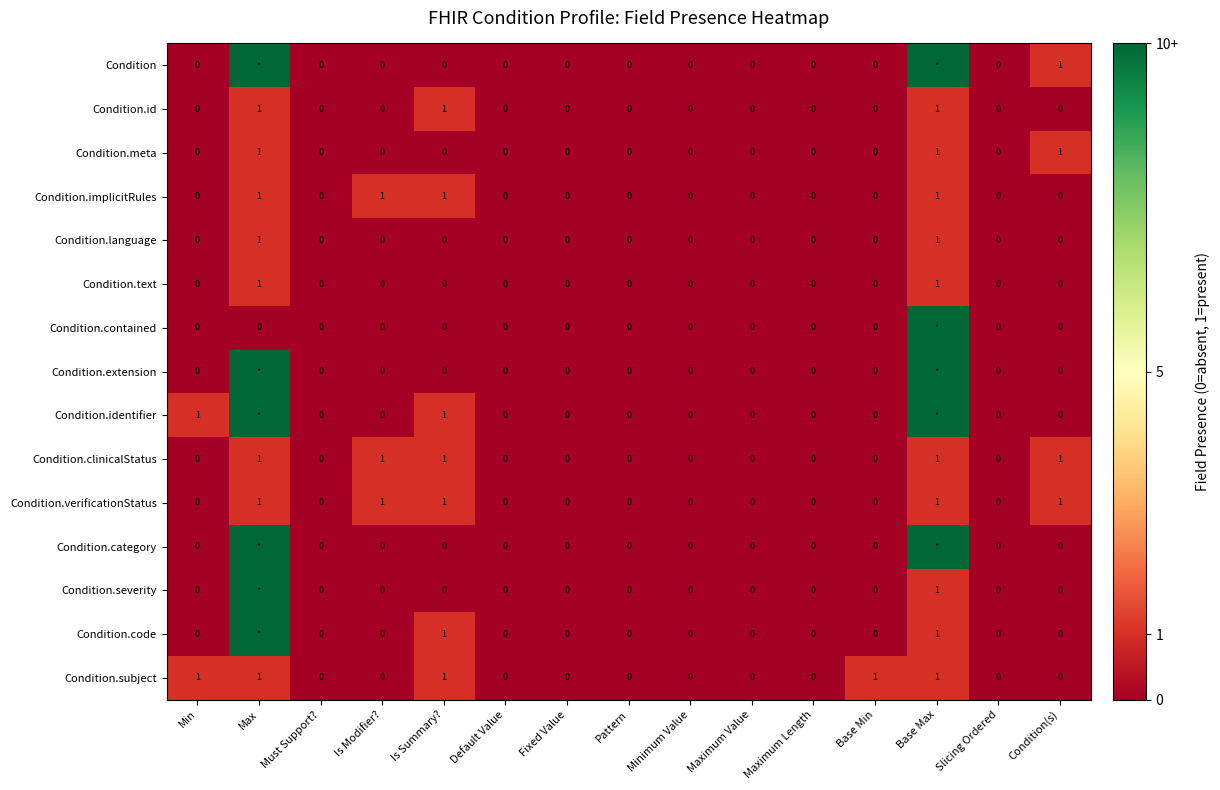

Count the Condition.meta values in the range 0 to 1.

15